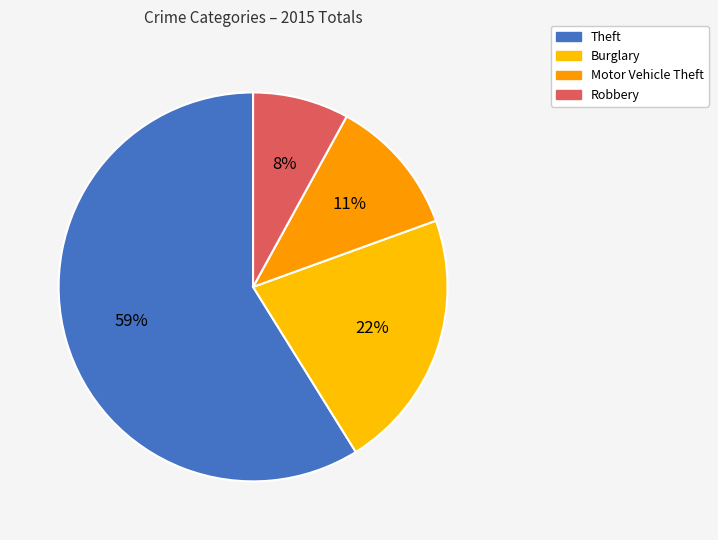

Is there a majority slice in this chart?

Yes